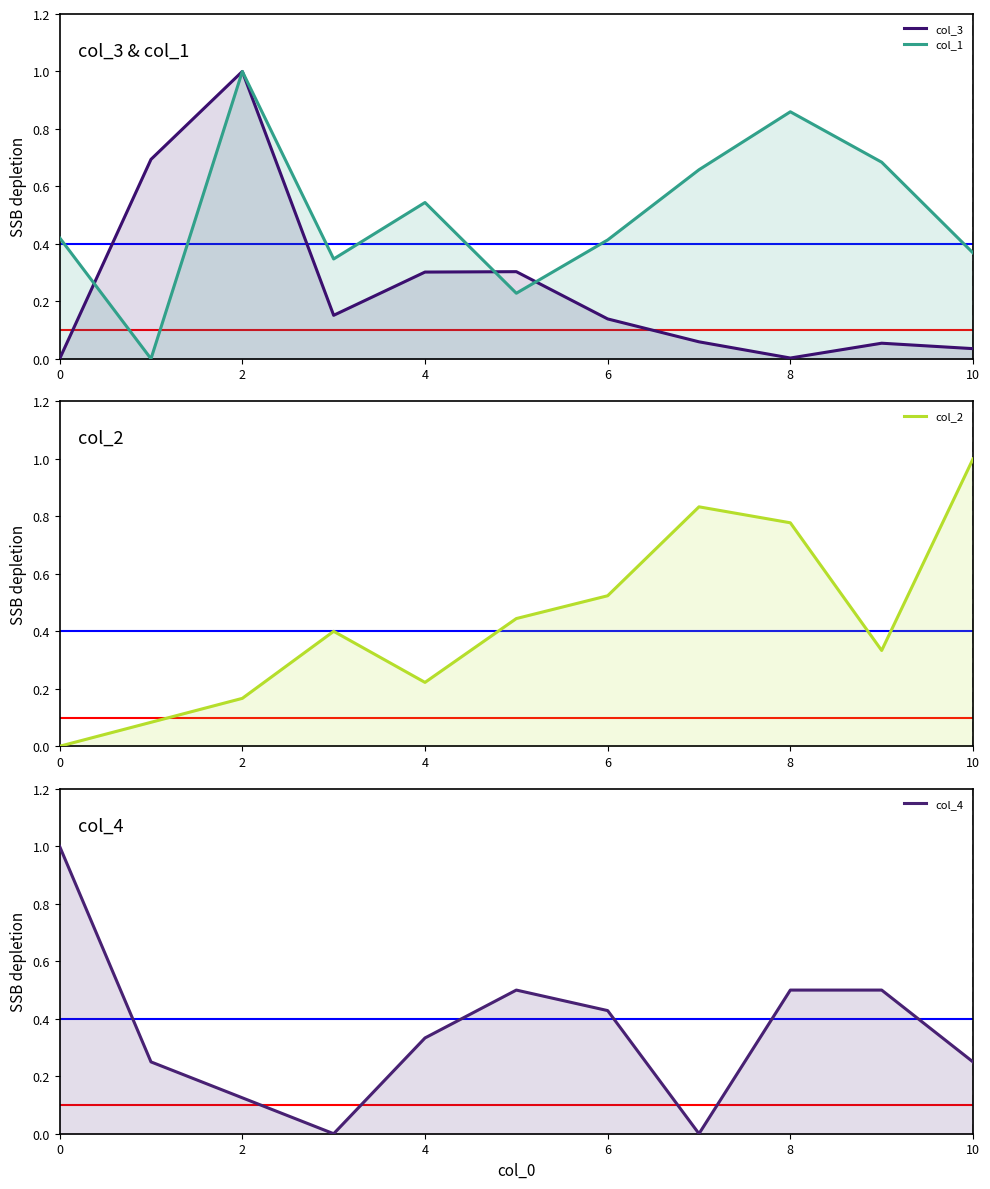

What is the spread (max minus min) of values at 10?

0.3